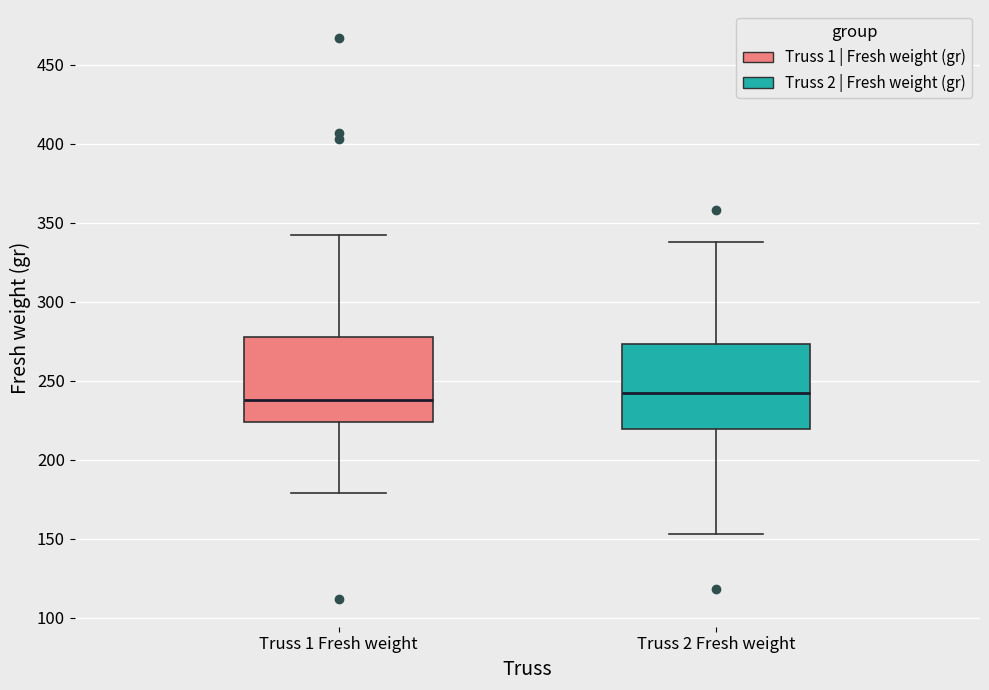

Reading left to right, read every box against the y-axis: the position of its median line, the range the box covers, and the ends of its whiskers. The values are not printed on the chart, so give them approximately, as read against the axis.

Truss 1 Fresh weight: median 240, box 225 to 280, whiskers 180 to 340
Truss 2 Fresh weight: median 240, box 220 to 275, whiskers 155 to 340